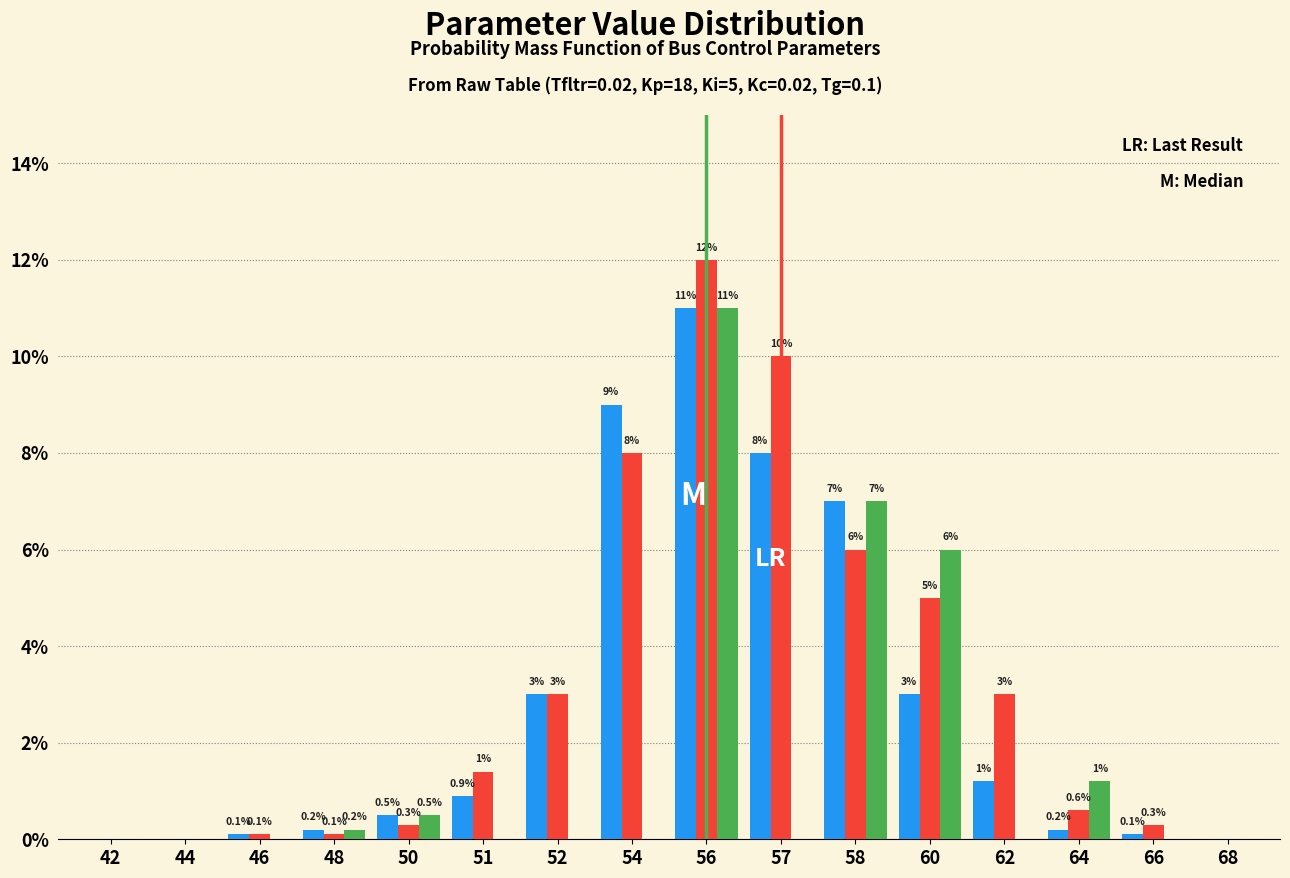

What is the total value across all series at 58?

20.0